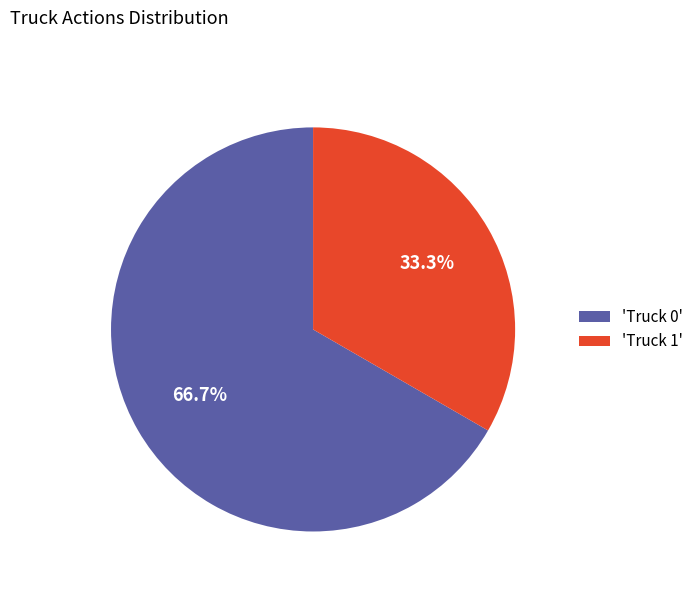

Count the number of slices in the pie.

2